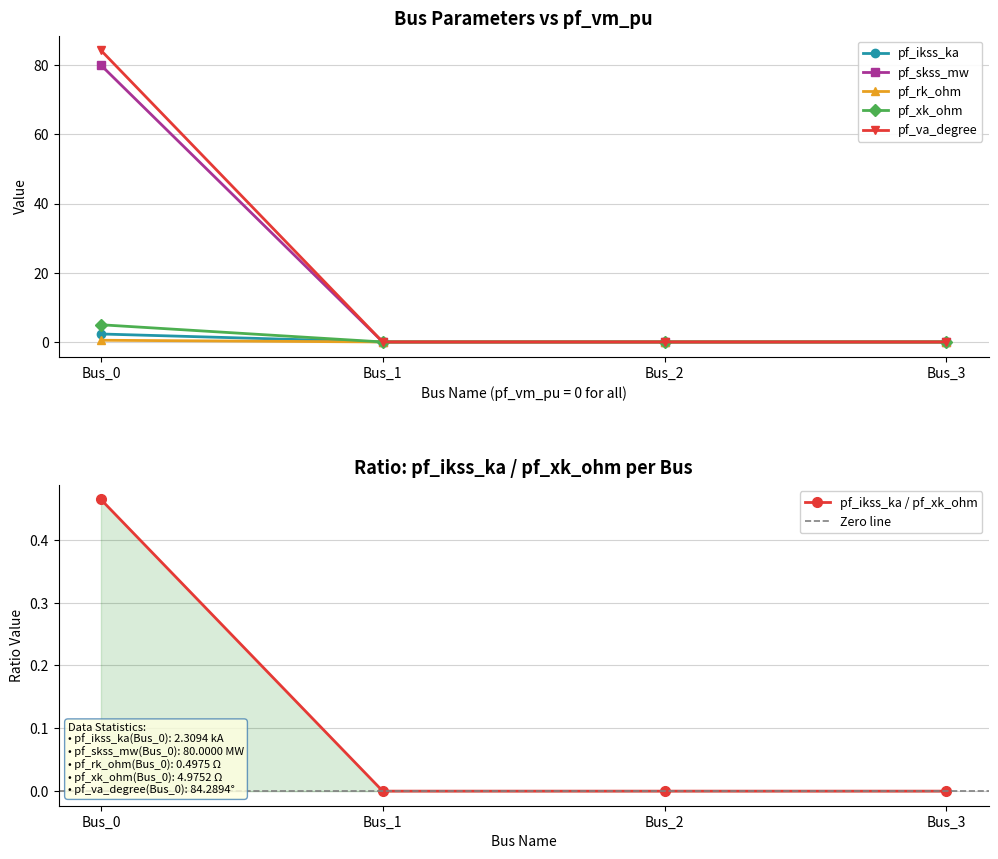

What are all the series names shown in the legend?

pf_ikss_ka, pf_skss_mw, pf_rk_ohm, pf_xk_ohm, pf_va_degree